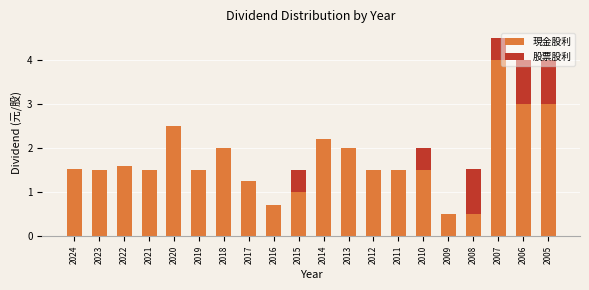

The 現金股利 series shows 0.5 at 2009. True or false?

True